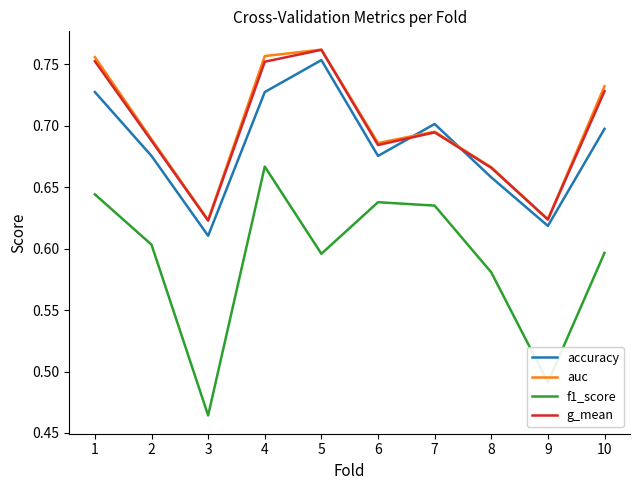

Which series has the widest spread of values?

f1_score